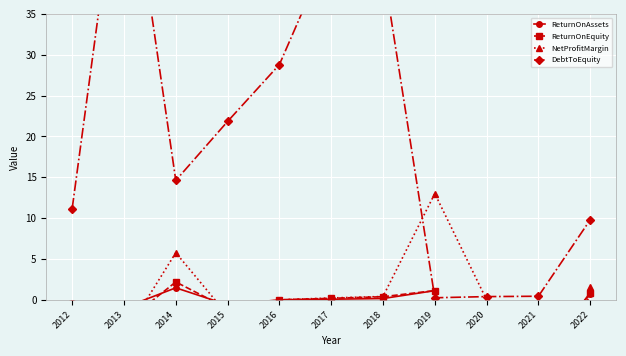

How many interior local valleys does the NetProfitMargin series have?

2